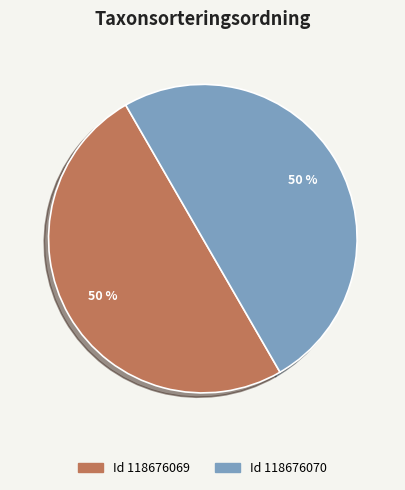

How many slices are in this pie chart?

2